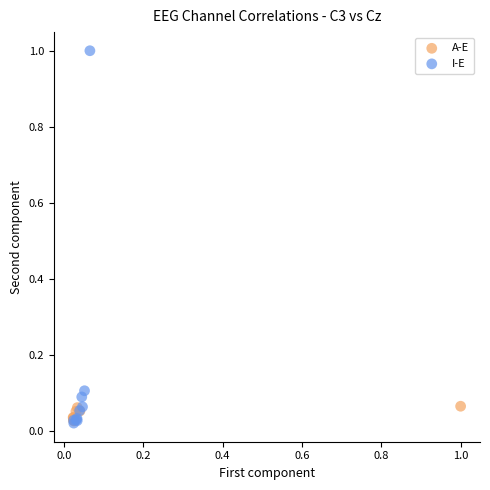

Which series has the largest Y range (max minus min)?

I-E